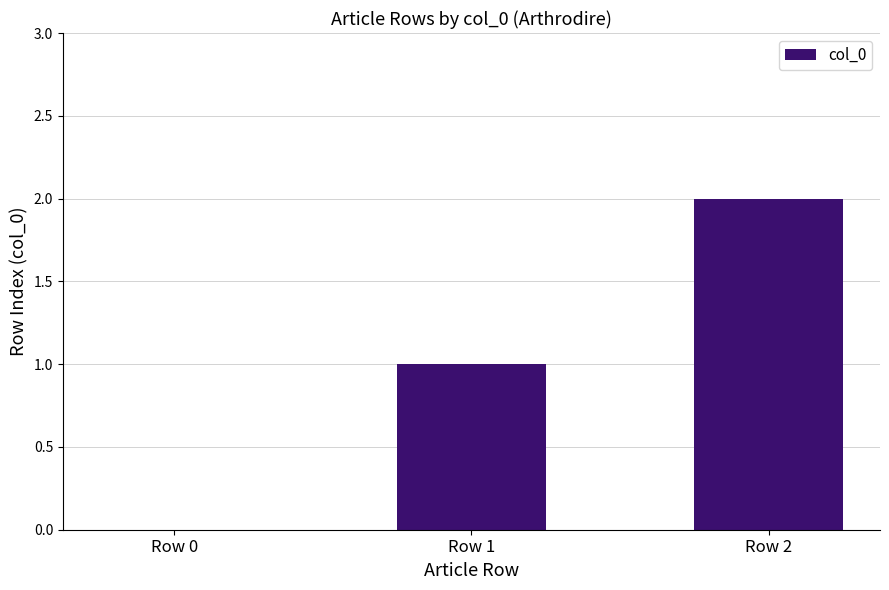

Does the chart contain stacked bars?

No